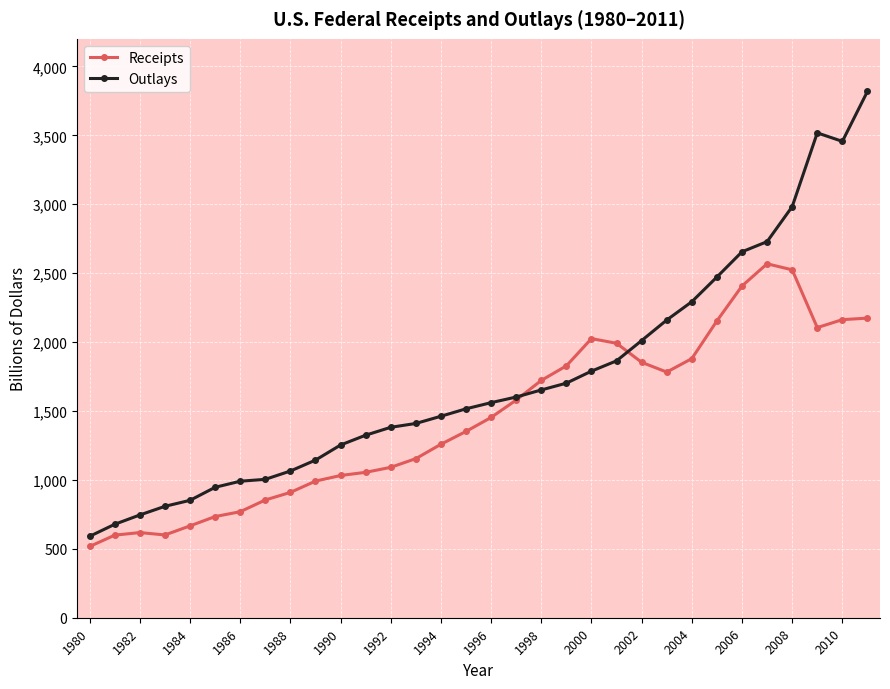

What is the value of the Receipts point at the 16th from the left?

1351.8